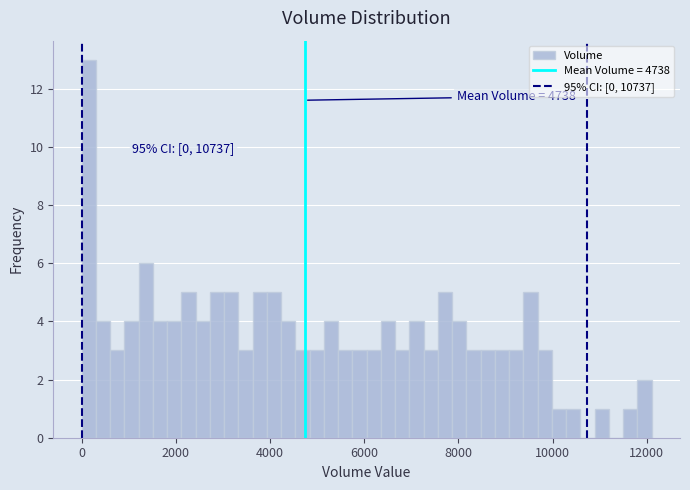

Around what value on the x-axis is the tallest bar? Give the approximate position of its centre, as read against the axis.

200